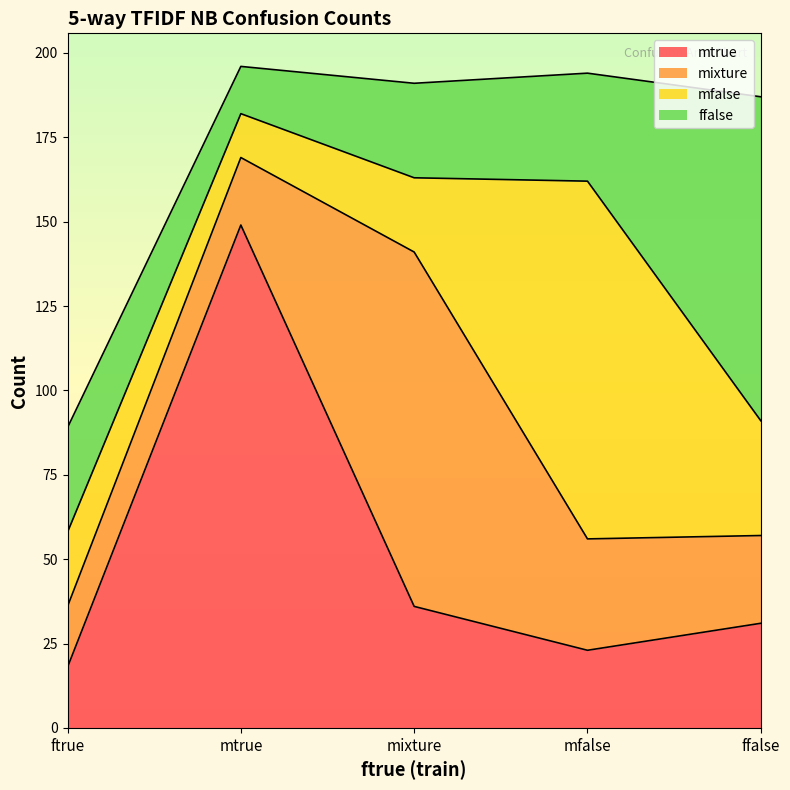

What is the spread (max minus min) of values at mixture?

83